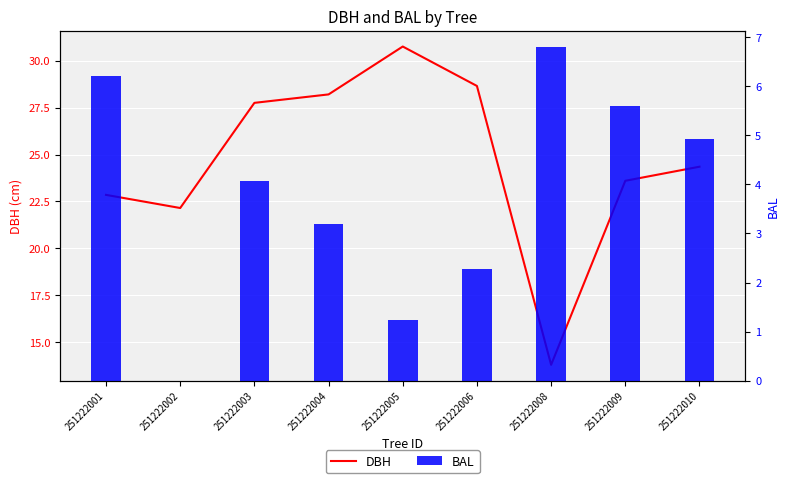

Is it true that DBH equals 13.8 at 251222008?

True